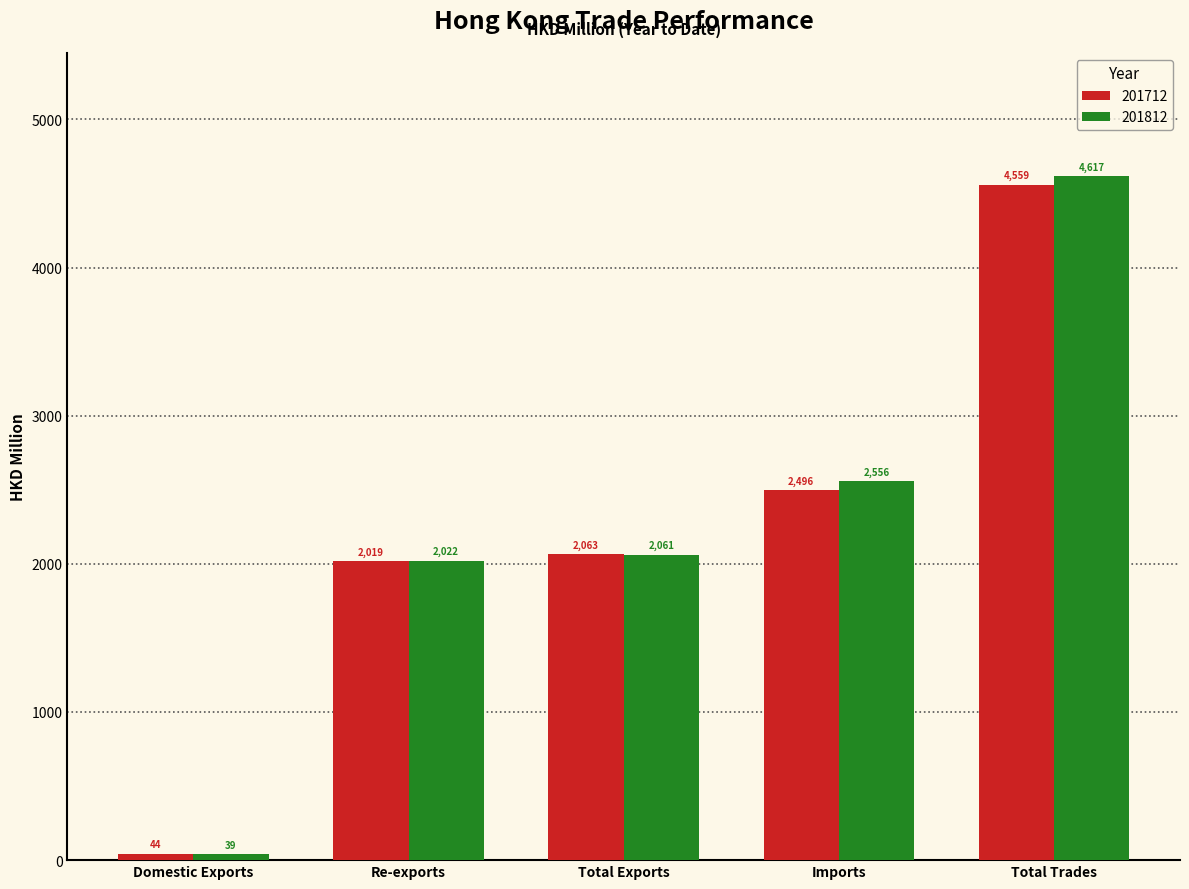

True or false: 201712 has a value of 2495.5 at Imports.

True